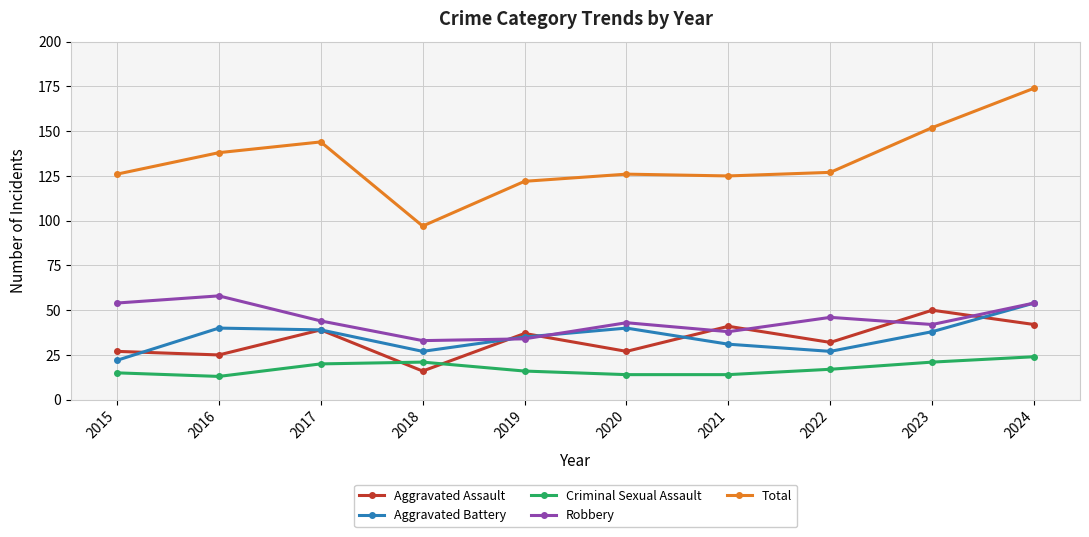

True or false: Criminal Sexual Assault and Aggravated Battery cross at least once.

False